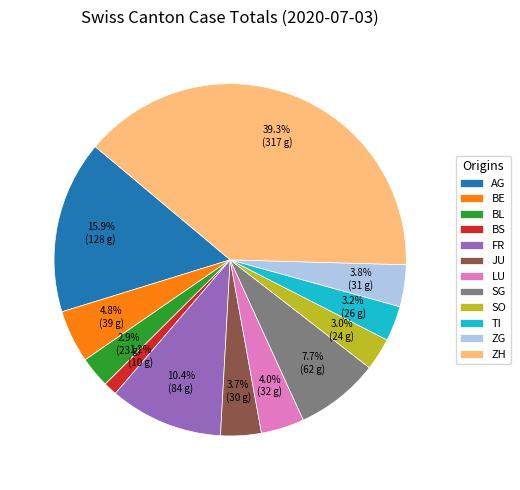

How many segments does this pie chart have?

12